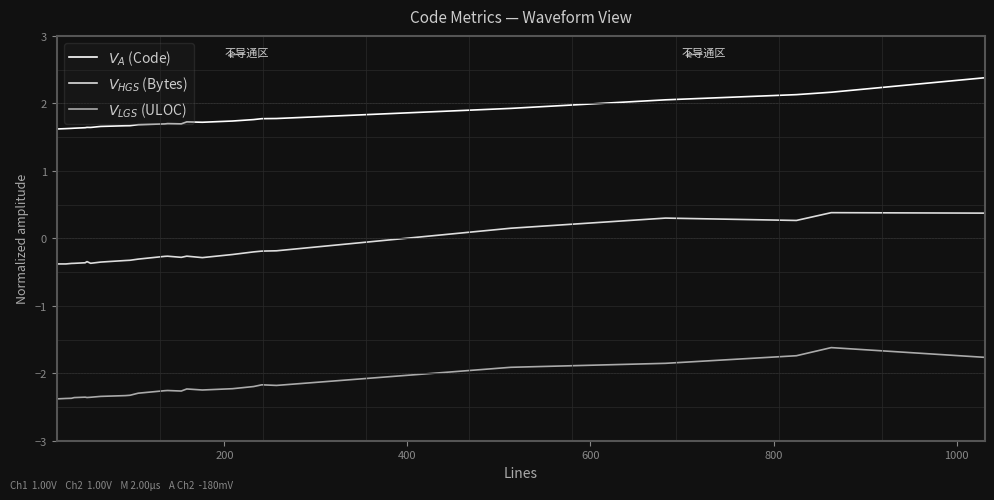

What is the greatest value displayed?

2.4